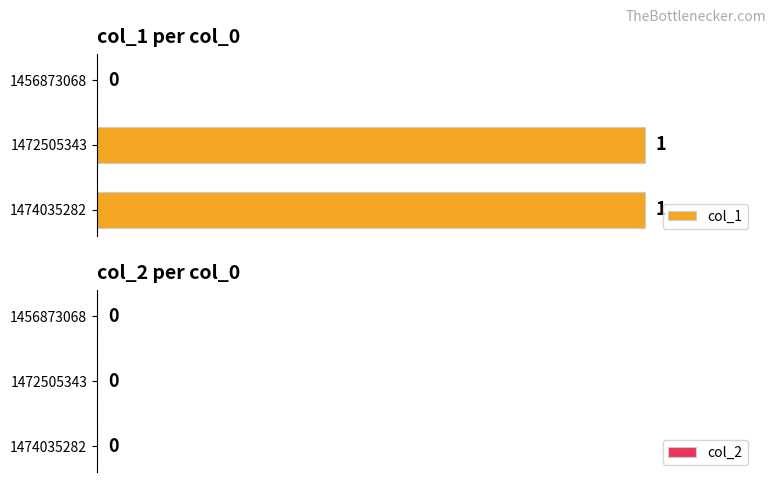

The value at 1472505343 is 1. True or false?

True